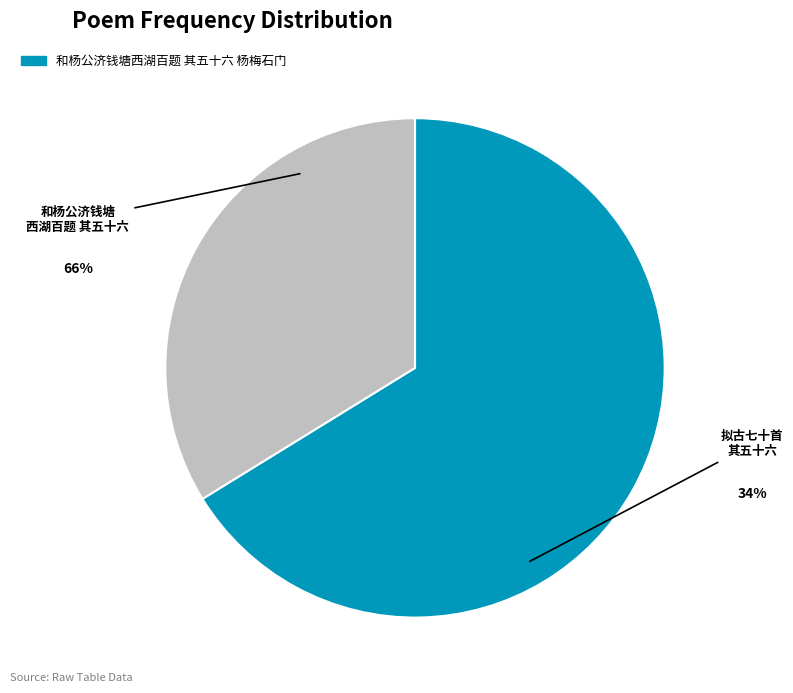

The 和杨公济钱塘西湖百题 其五十六 杨梅石门 slice represents 61% of the pie. True or false?

False